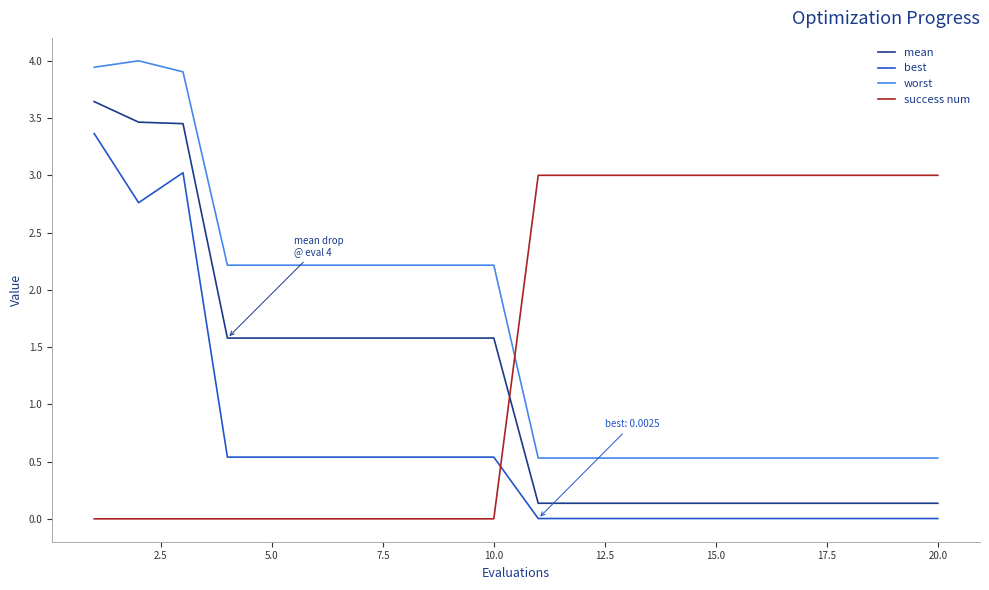

Does the chart display data point markers on the line(s)?

No